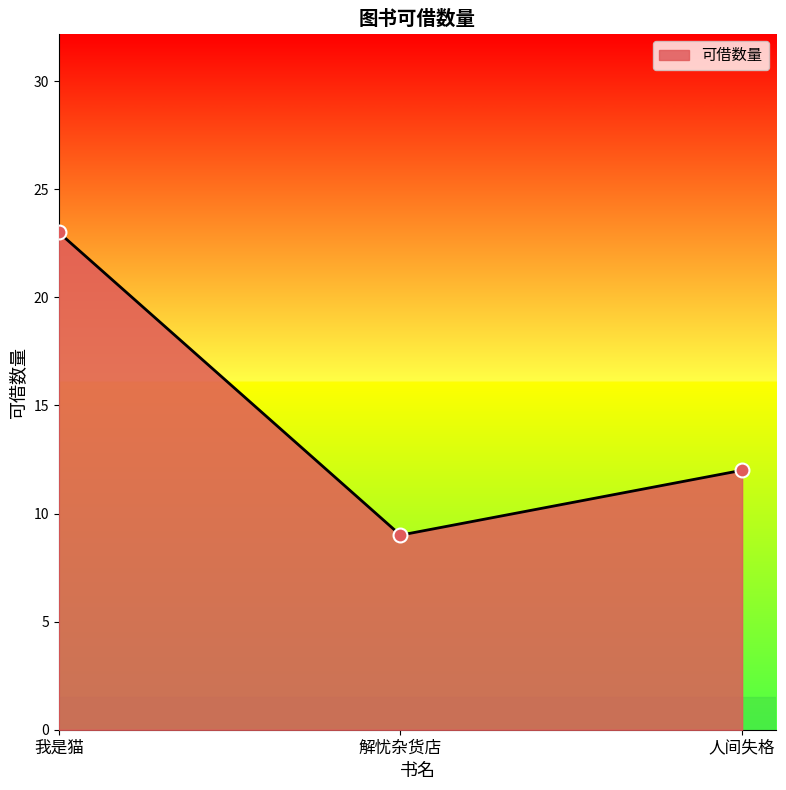

What is the difference between the second highest and minimum values?

3